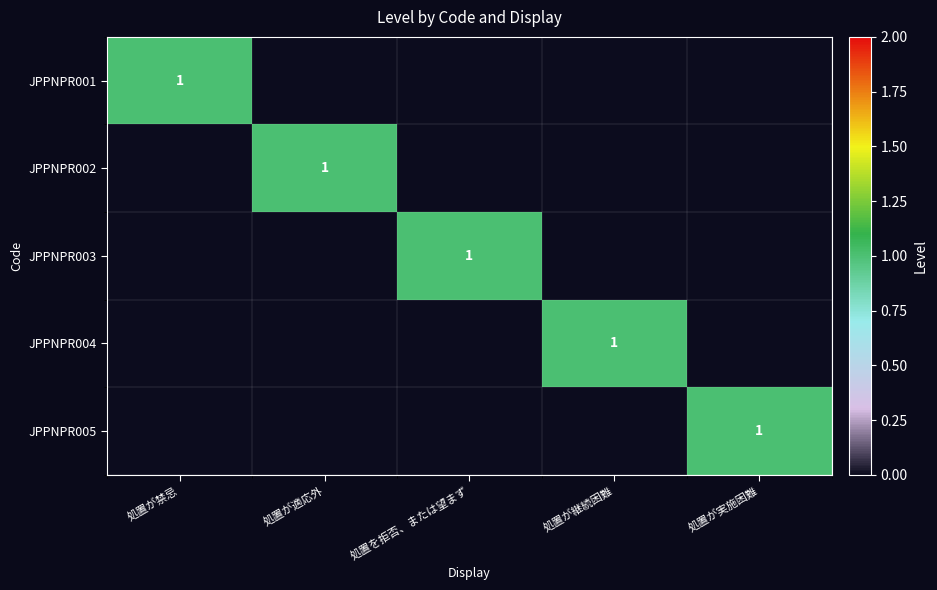

The value of JPPNPR001 at 処置が禁忌 is 1. True or false?

True